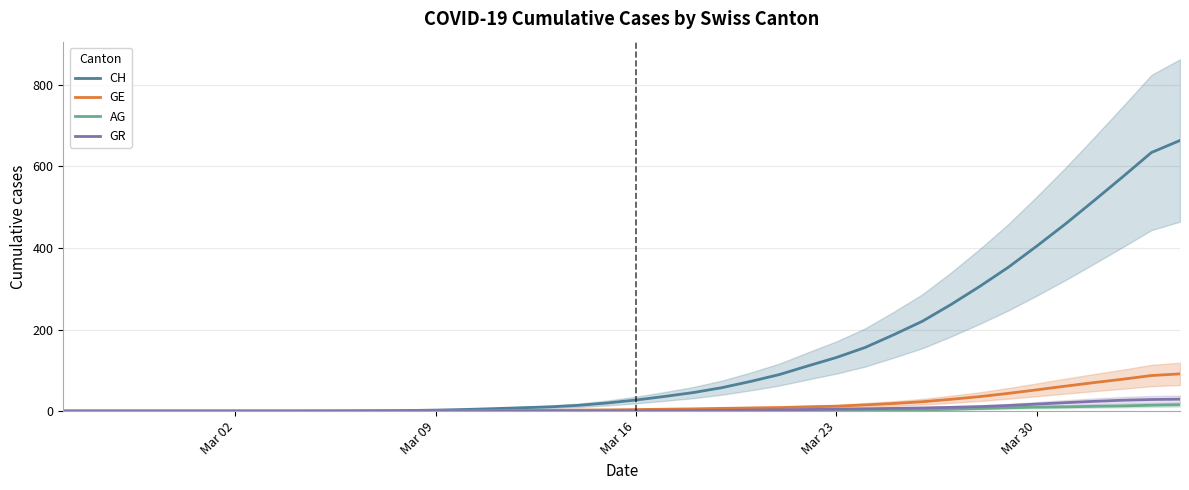

True or false: AG has more than 1 interior local peaks.

False